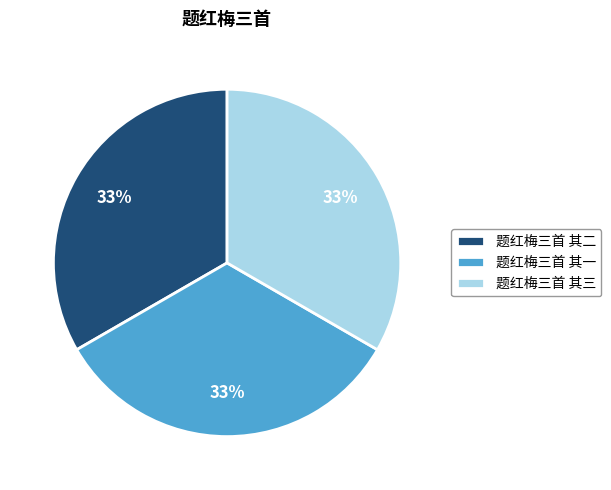

How many segments does this pie chart have?

3